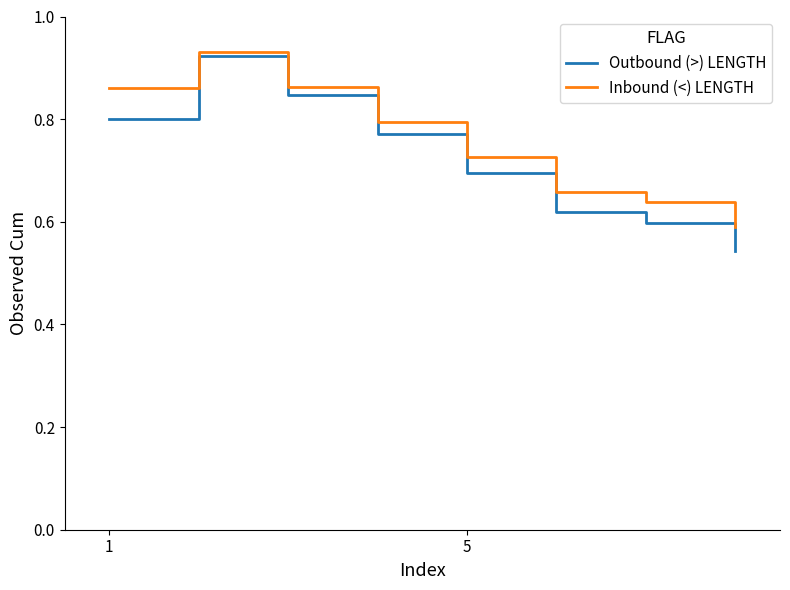

How many Outbound (>) LENGTH values are between 0 and 1?

8